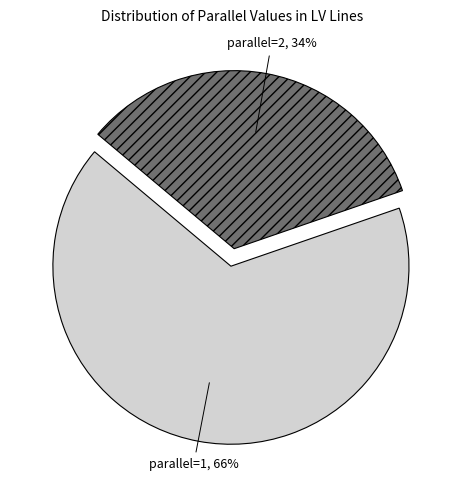

Between parallel=1 and parallel=2, which is larger?

parallel=1